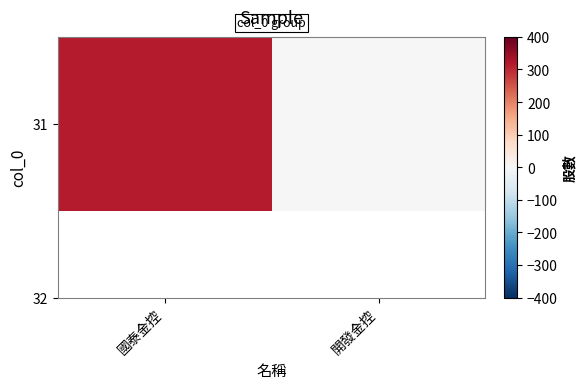

Between 開發金控 and 國泰金控, which is larger?

國泰金控